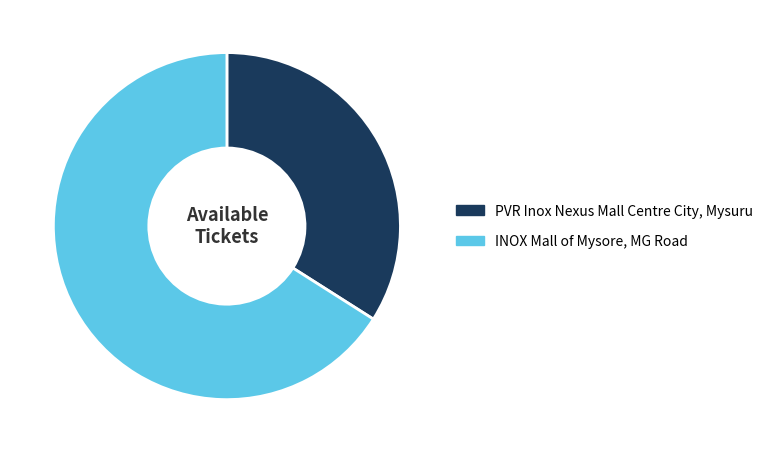

Is there a majority slice in this chart?

Yes